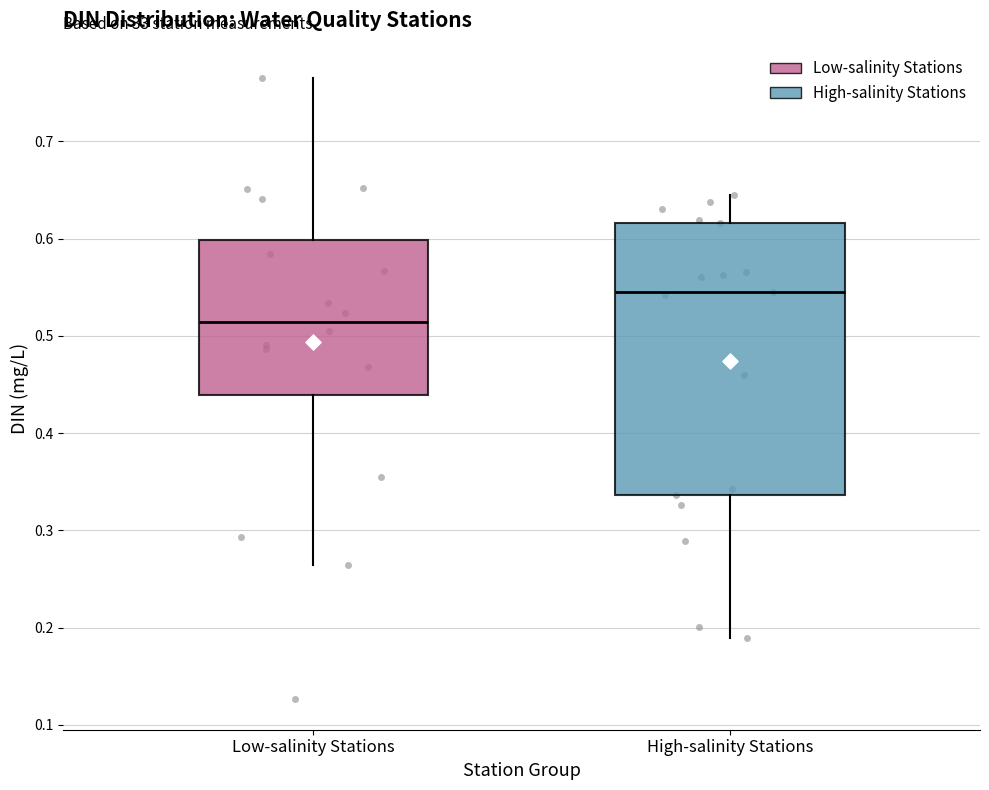

Where is the lower edge of the box for Low-salinity Stations on the y-axis? The values are not printed on the chart, so give them approximately, as read against the axis.

0.44